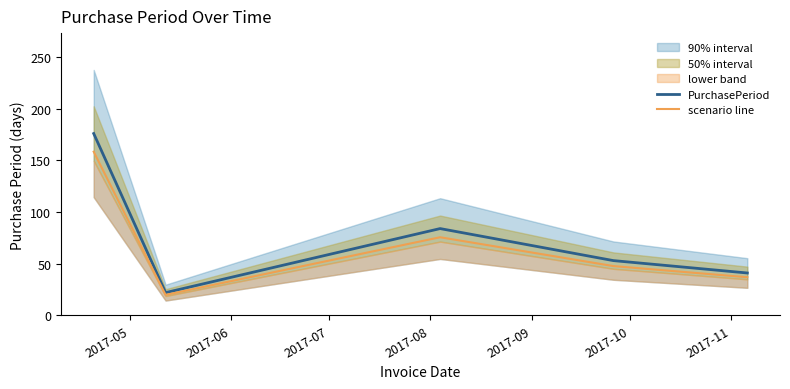

What is the maximum value for PurchasePeriod?

176.0